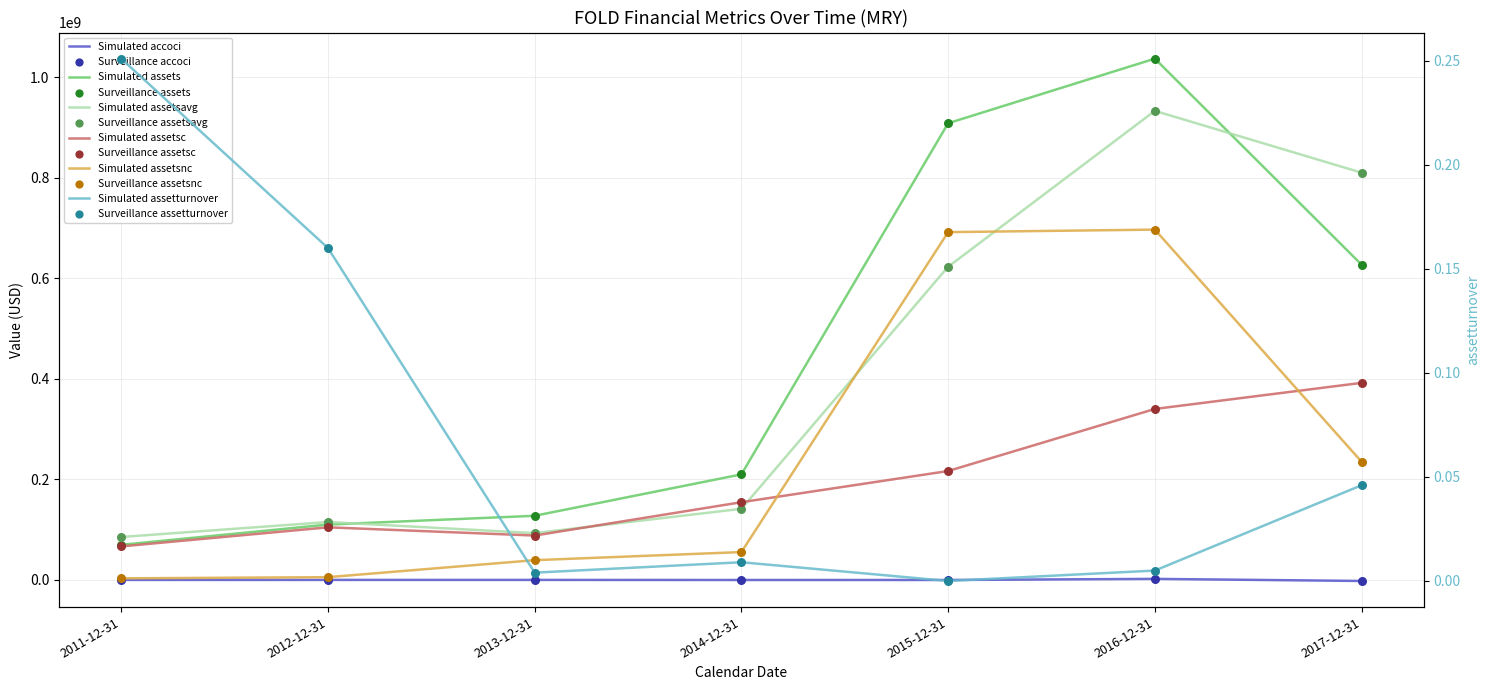

Which series has the largest total across all categories?

assets